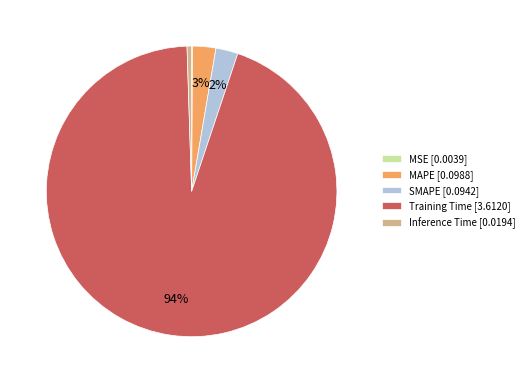

Combined, do Inference Time [0.0194] and MAPE [0.0988] account for over 50%?

No